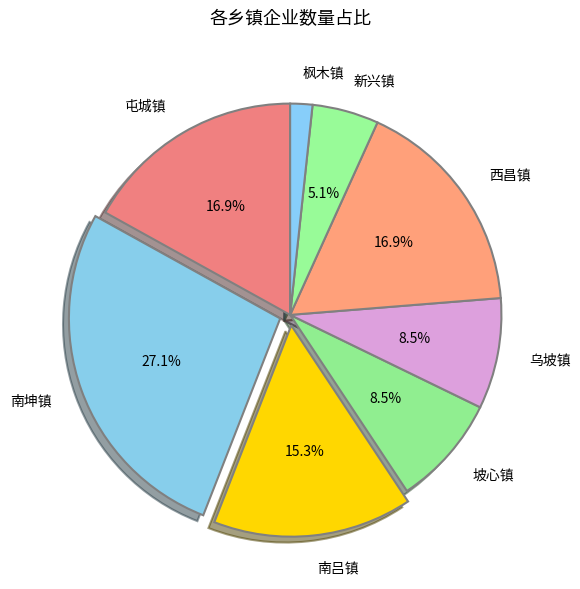

Which category has the biggest portion of the pie?

南坤镇